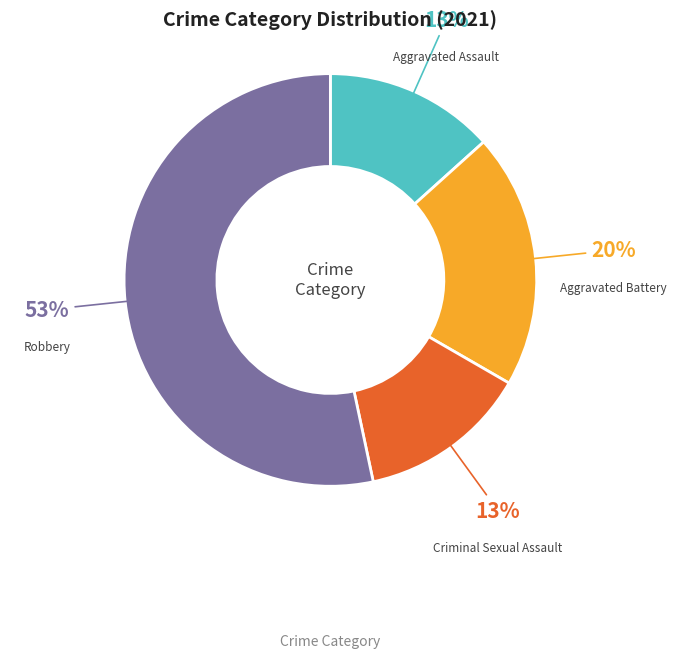

Does any single category account for the majority?

Yes